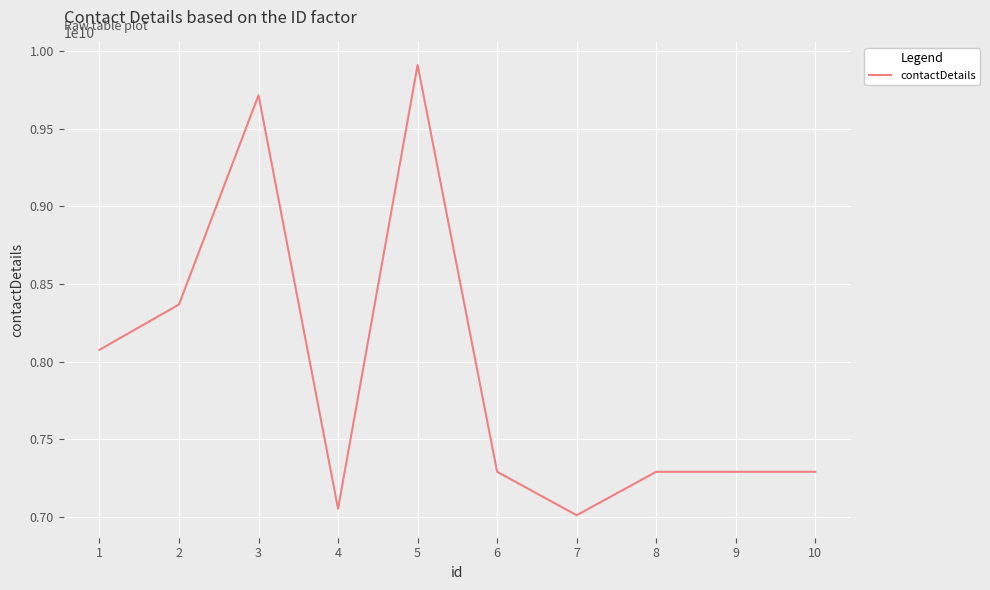

What is the difference between the maximum and minimum values?

2899869893